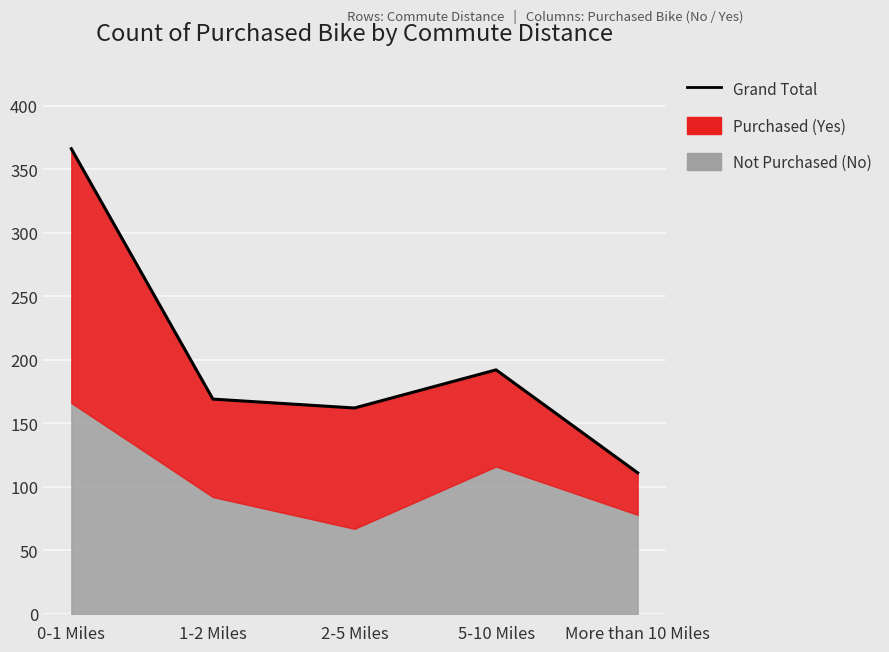

Which label corresponds to the largest value in the chart?

0-1 Miles